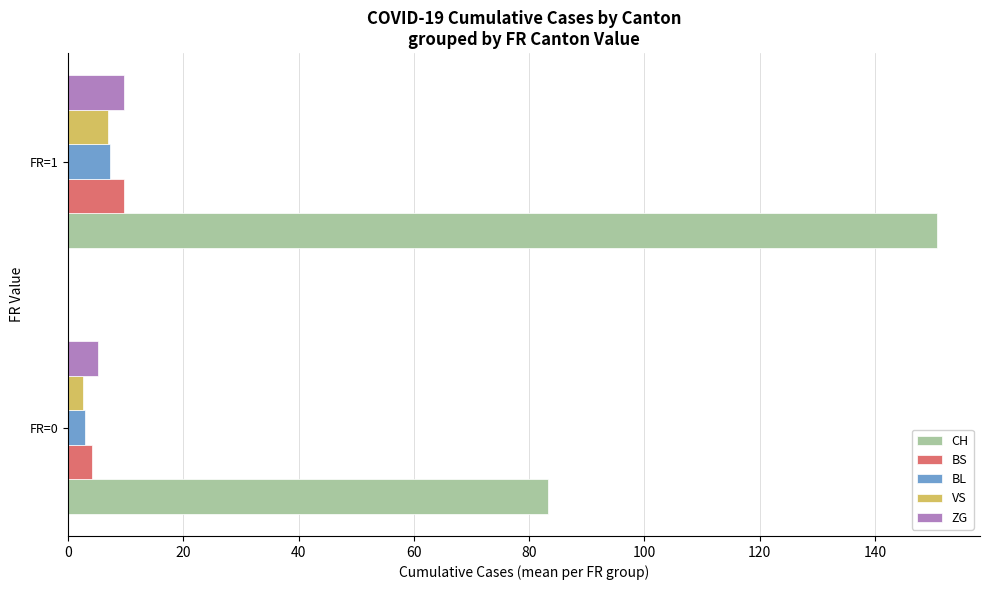

What is the sum of all CH values?

233.8